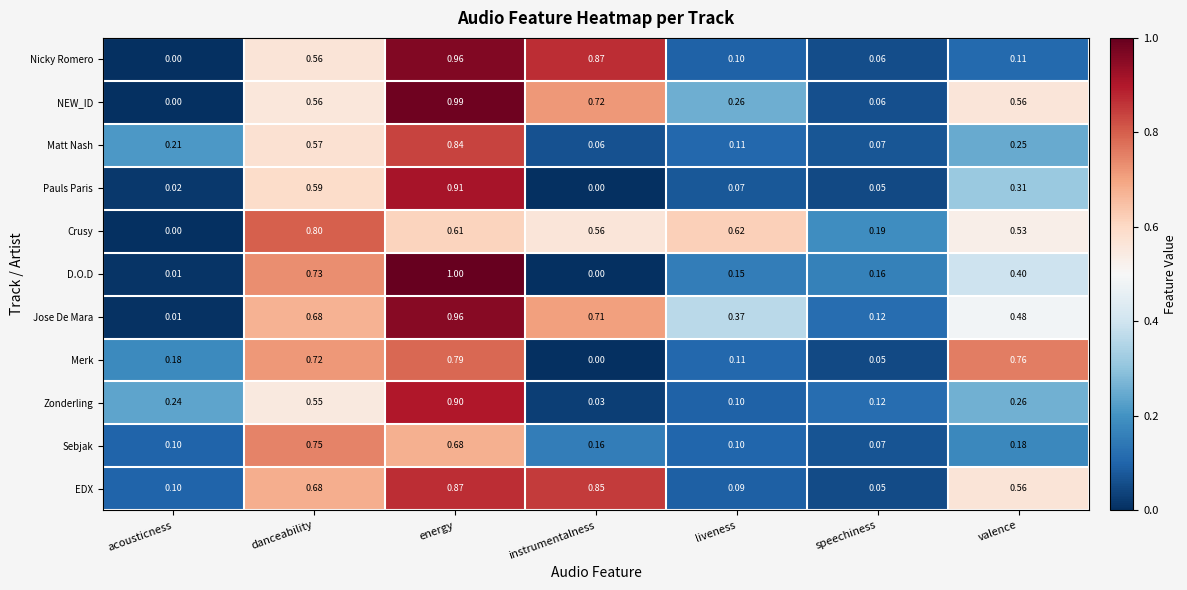

At which label does NEW_ID reach its peak?

energy